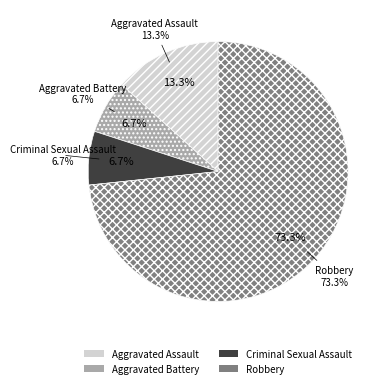

True or false: Criminal Sexual Assault accounts for 7% of the total.

True